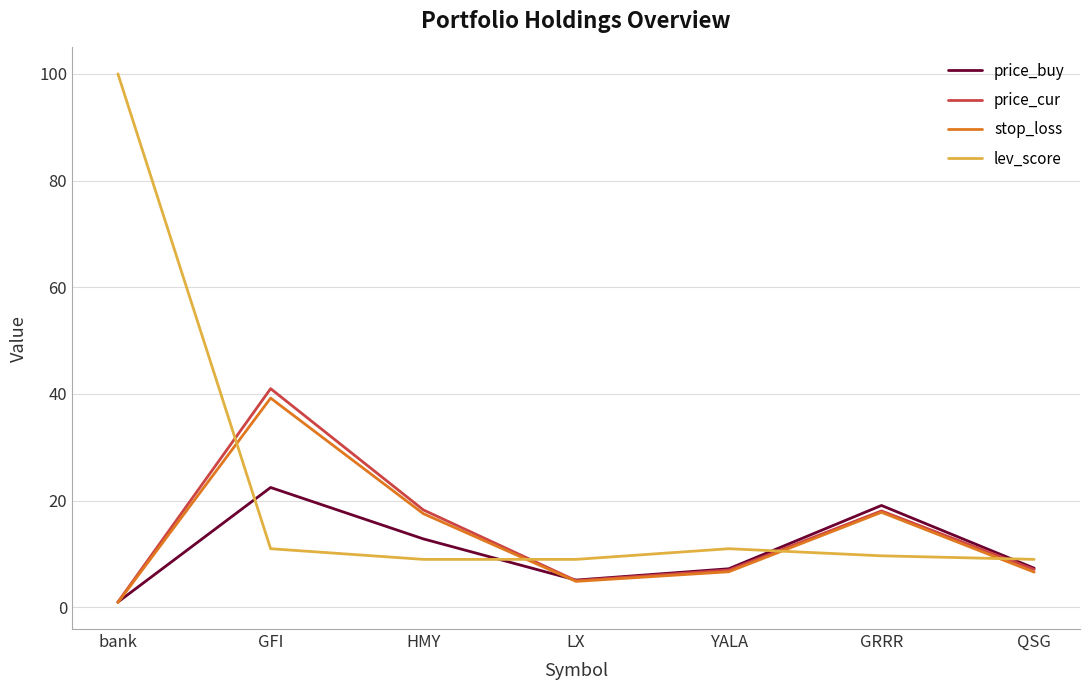

What is the sum of all price_cur values?

97.5